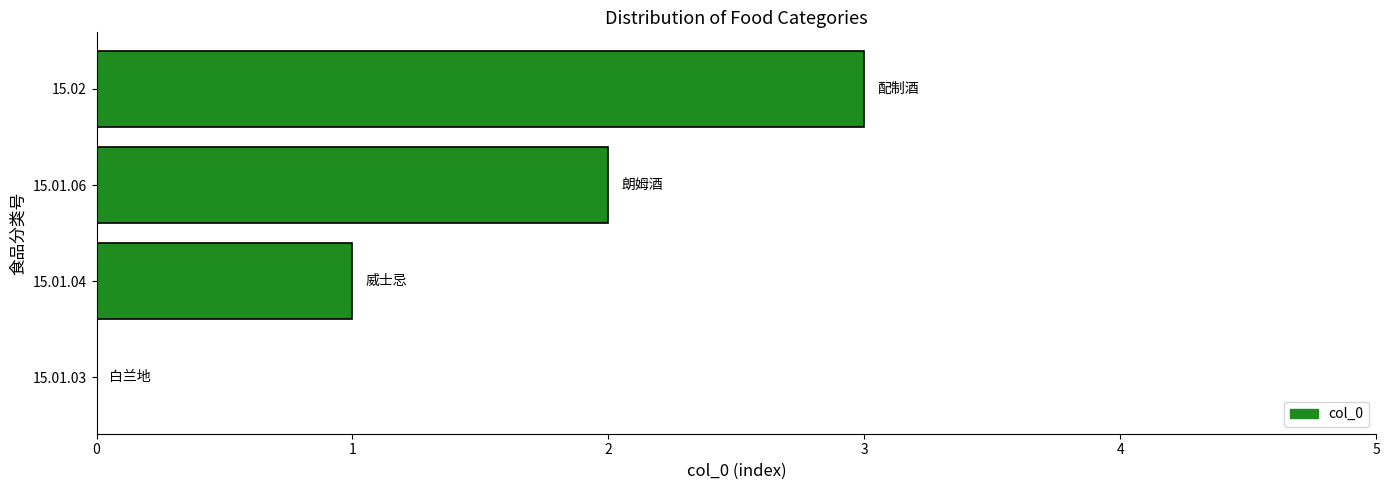

What is the change in value from 15.01.04 to 15.01.06?

+1